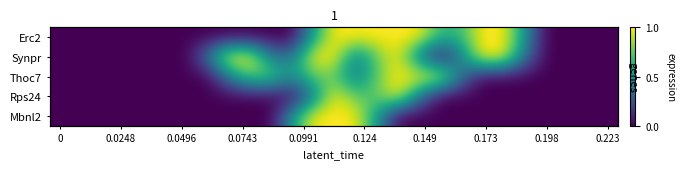

Reading right to left, what are all the values shown in this chart?

row_0: 0.0	0.0	0.0	0.0	0.5	1.0	1.0	0.7	0.7	1.0	1.0	1.0	1.0	1.0	0.5	0.0	0.0	0.0	0.0	0.0	0.0	0.0	0.0	0.0	0.0	0.0	0.0
row_1: 0.0	0.0	0.0	0.0	0.4	1.0	1.0	0.4	0.0	0.4	1.0	0.8	0.4	1.0	1.0	0.4	0.4	1.0	1.0	0.4	0.0	0.0	0.0	0.0	0.0	0.0	0.0
row_2: 0.0	0.0	0.0	0.0	0.0	0.0	0.0	0.4	1.0	1.0	1.0	0.8	0.4	0.8	0.8	0.5	0.8	0.8	0.4	0.0	0.0	0.0	0.0	0.0	0.0	0.0	0.0
row_3: 0.0	0.0	0.0	0.0	0.0	0.0	0.0	0.0	0.0	0.4	1.0	0.8	0.8	1.0	0.4	0.0	0.0	0.0	0.0	0.0	0.0	0.0	0.0	0.0	0.0	0.0	0.0
row_4: 0.0	0.0	0.0	0.0	0.0	0.0	0.0	0.0	0.0	0.0	0.0	0.5	1.0	1.0	1.0	0.5	0.0	0.0	0.0	0.0	0.0	0.0	0.0	0.0	0.0	0.0	0.0